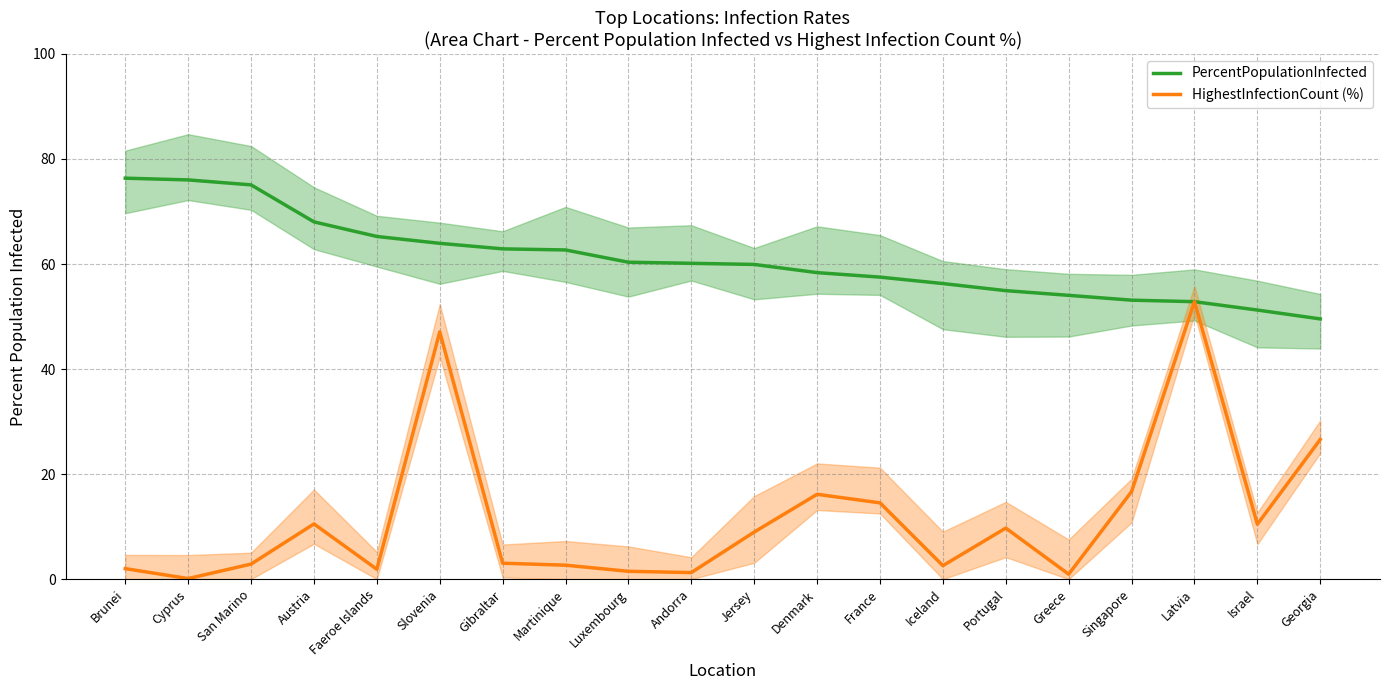

At how many categories does at least one series exceed 37?

20